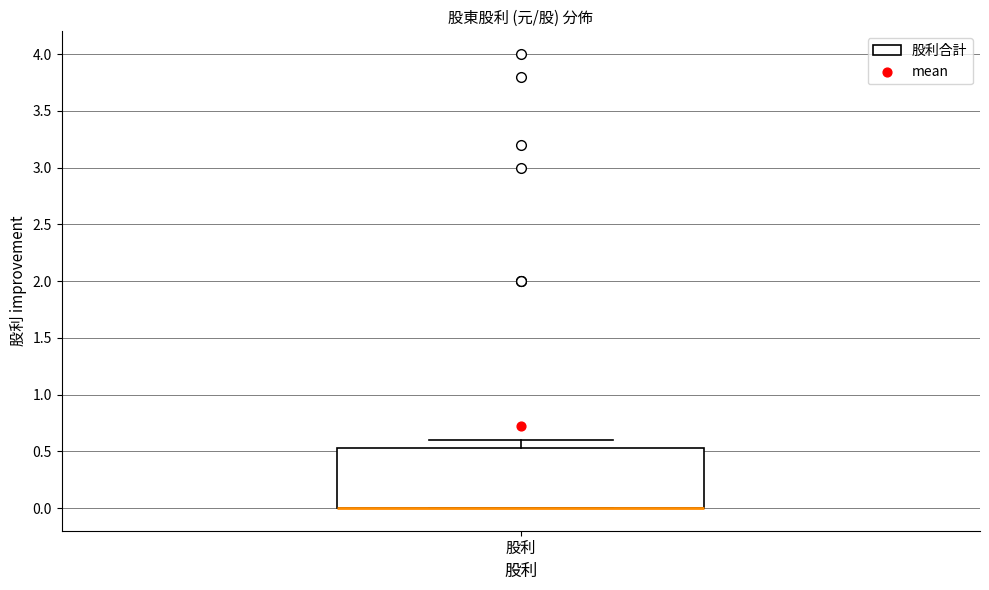

Read this box plot against the y-axis: the position of the median line, the range covered by the box, and the ends of both whiskers. The values are not printed on the chart, so give them approximately, as read against the axis.

median 0.00 (drawn on the box's lower edge), box 0.00 to 0.55, whiskers 0.00 to 0.60